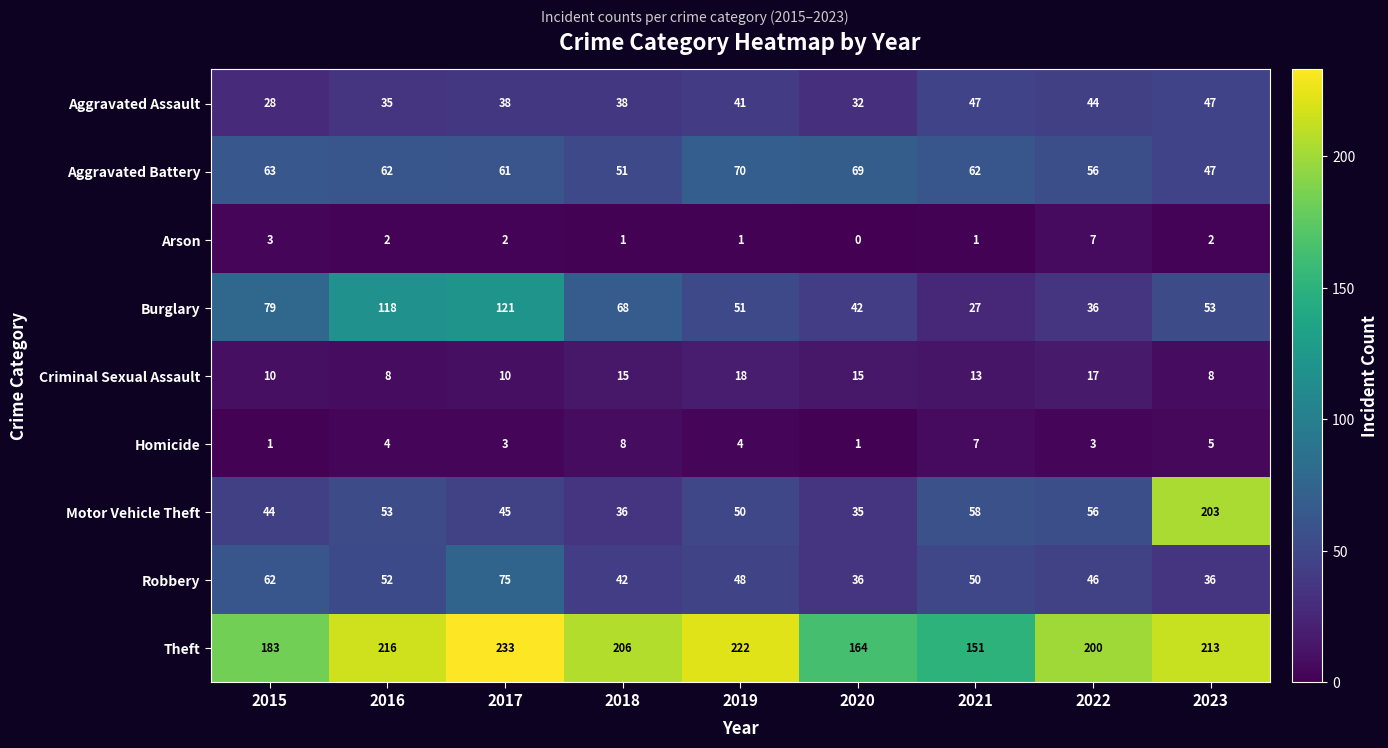

Which series has the largest range (max minus min)?

Motor Vehicle Theft